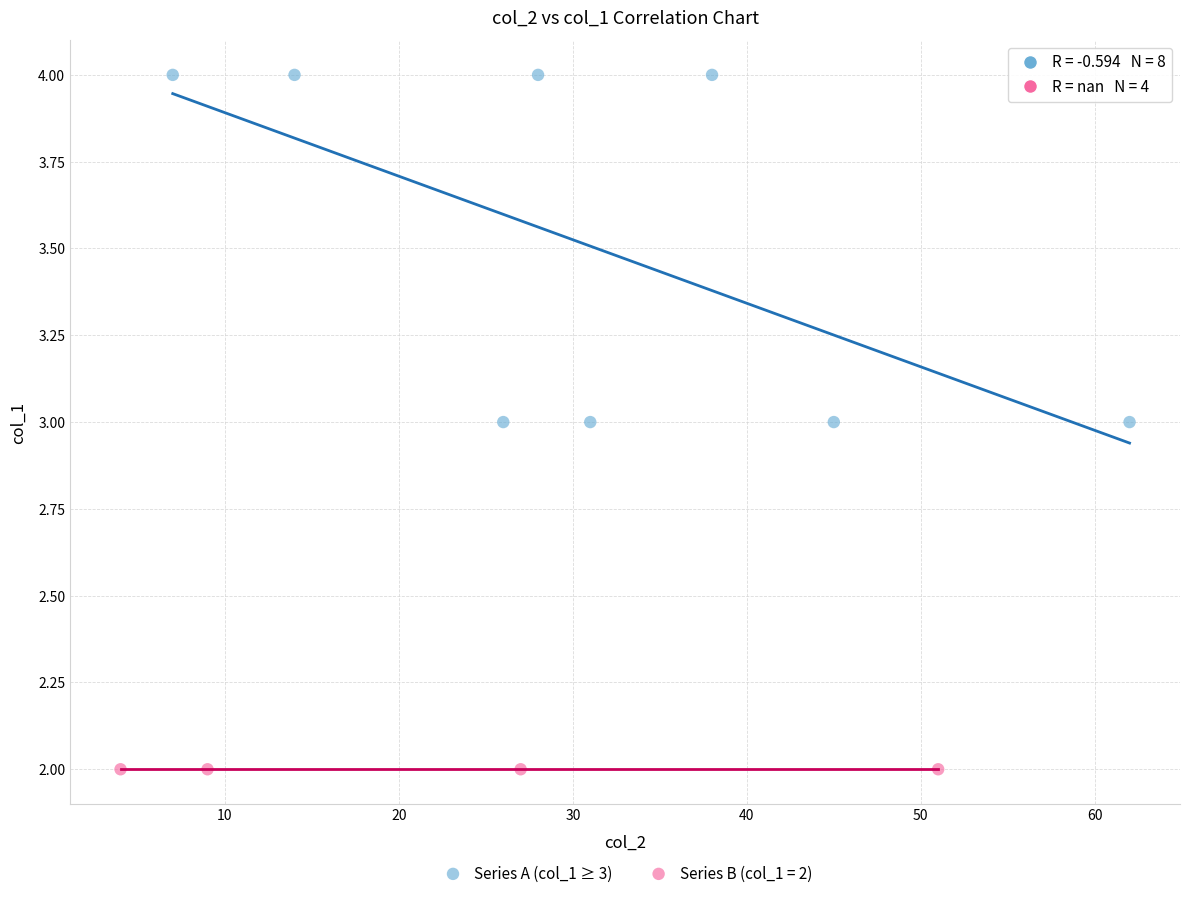

Which series reaches the minimum Y coordinate?

Series B (col_1 = 2)